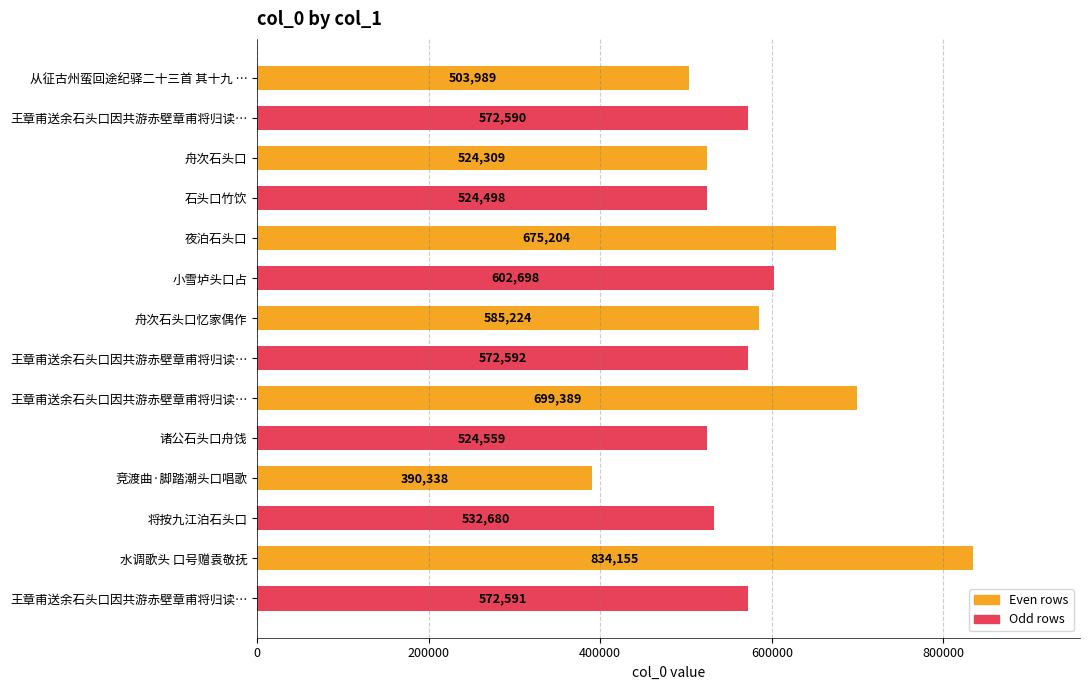

How many categories are shown in the chart?

14